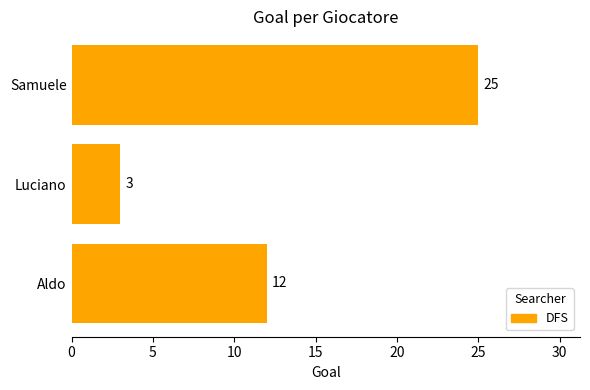

What is the maximum value shown in the chart?

25